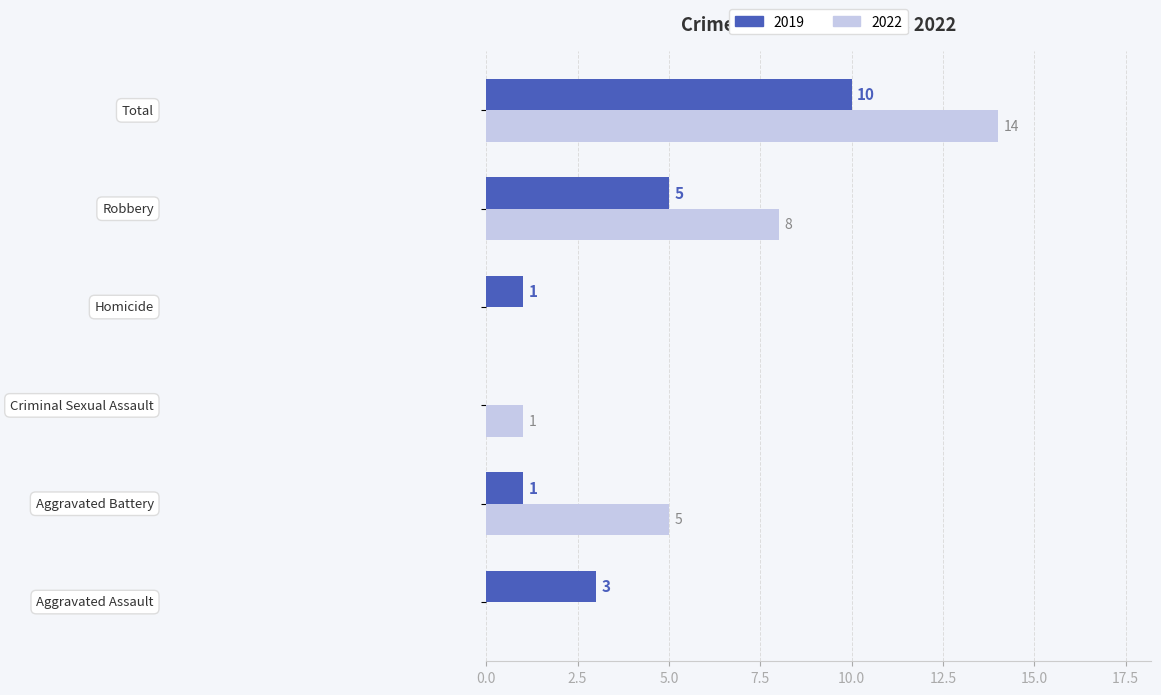

How many positive values does the 2022 series have?

4